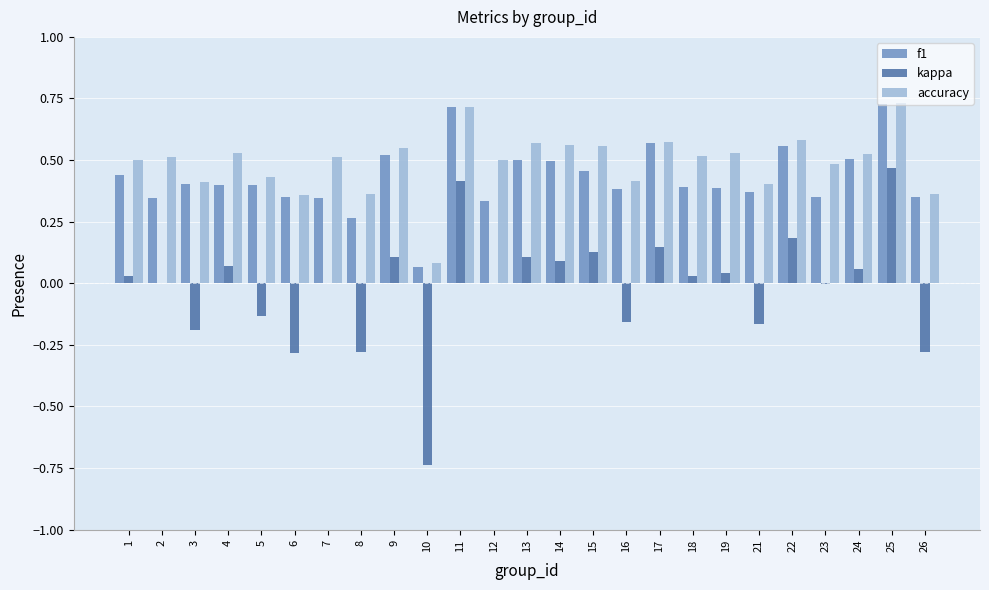

Does the chart contain stacked bars?

No